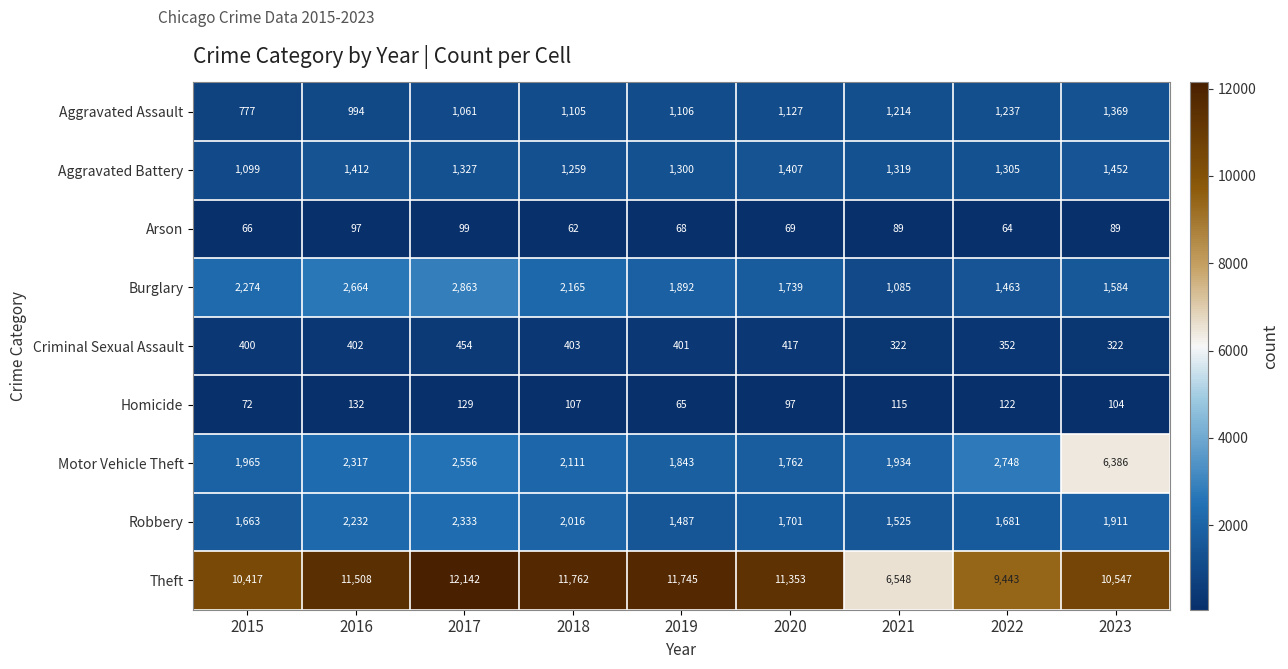

At which label is Criminal Sexual Assault closest to 388?

2015